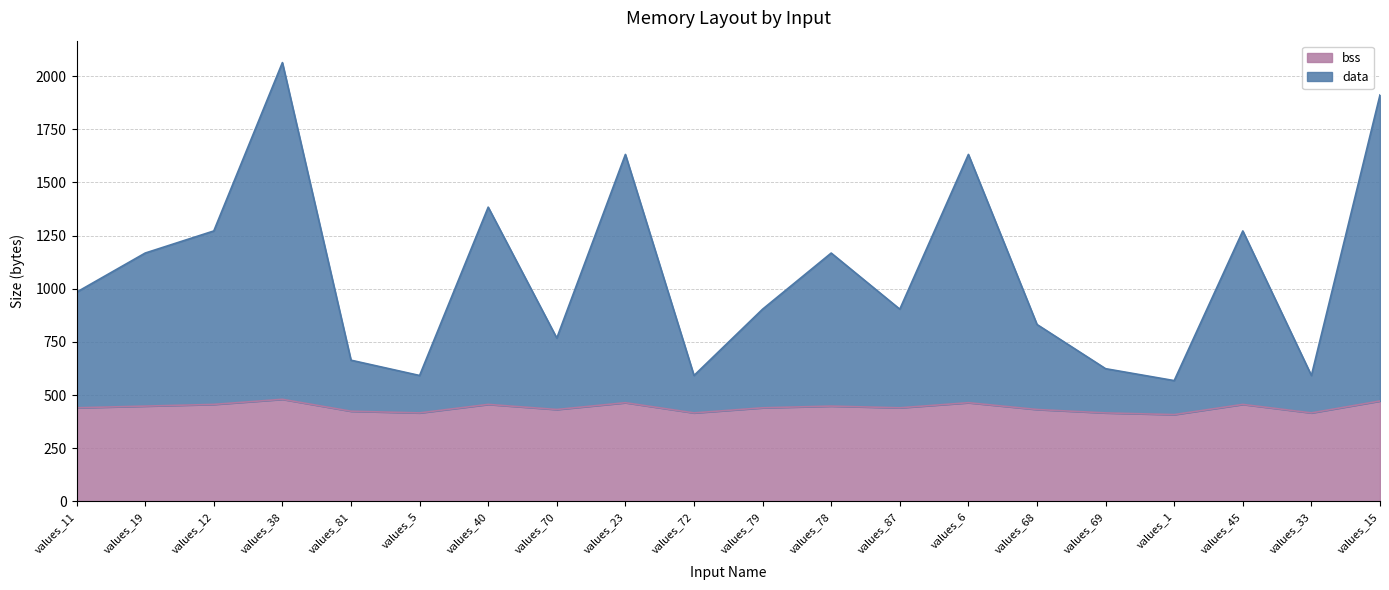

The data series shows 664 at values_81. True or false?

True